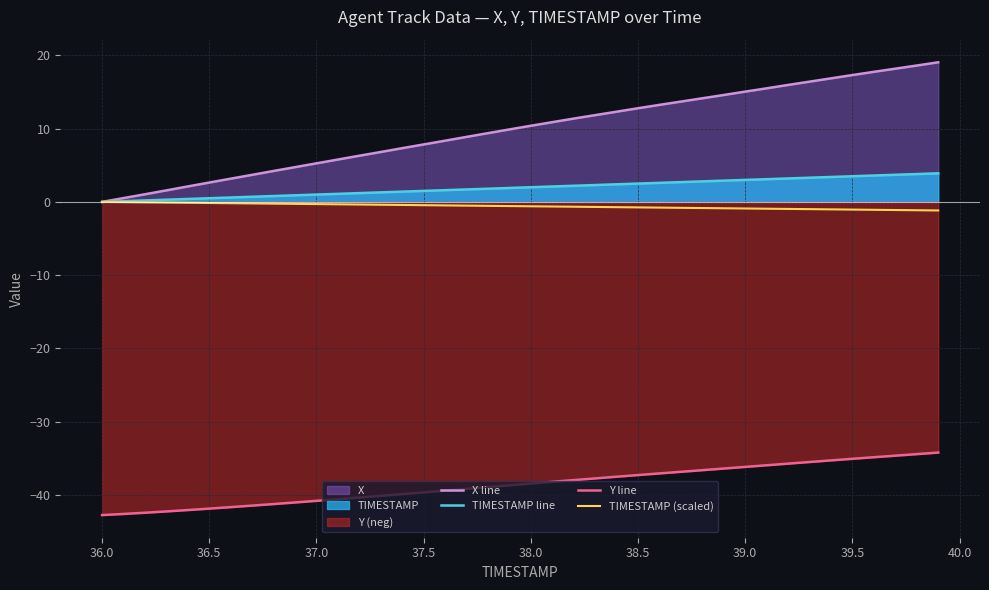

What is the smallest value displayed?

-42.7